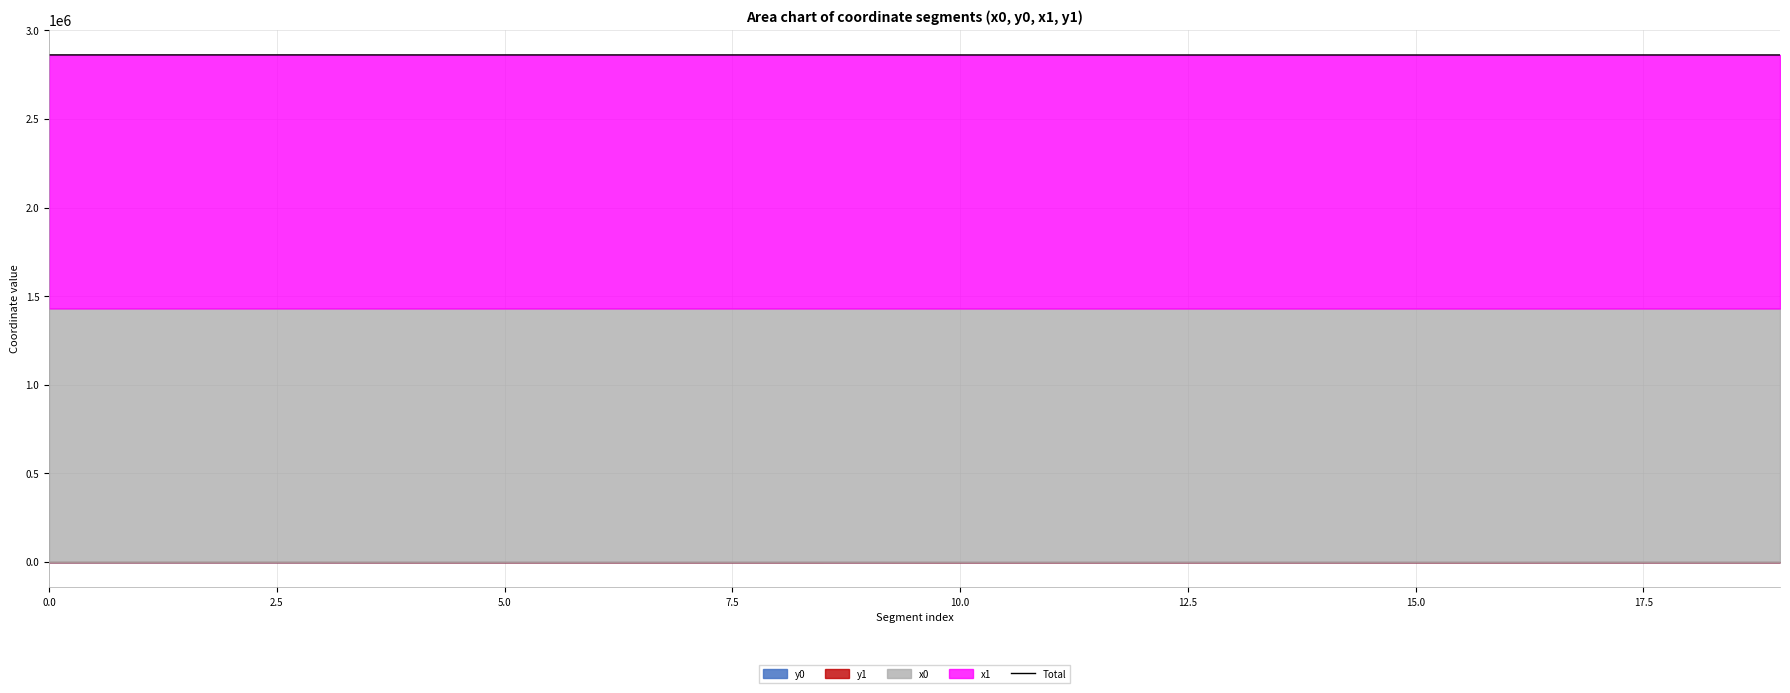

What is the value of the 8th point from the left?

2861814.1